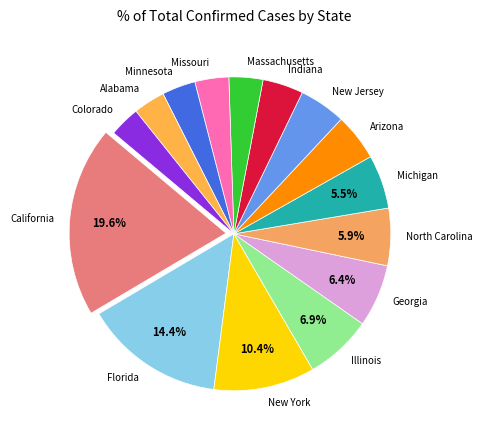

Which slice is the largest?

California